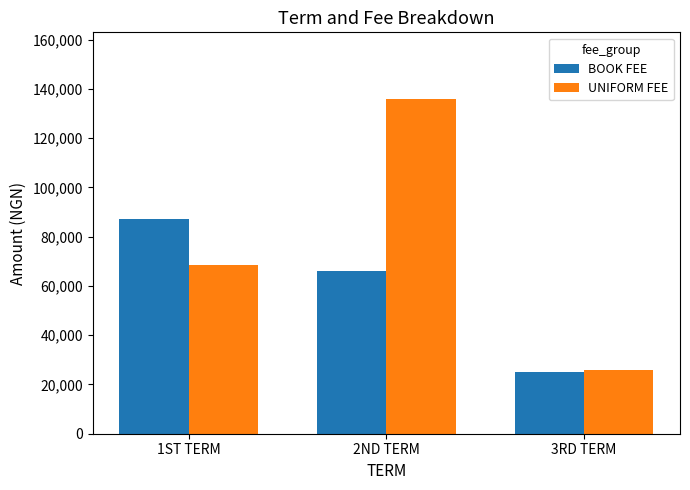

Which category has the lowest value across all series?

3RD TERM